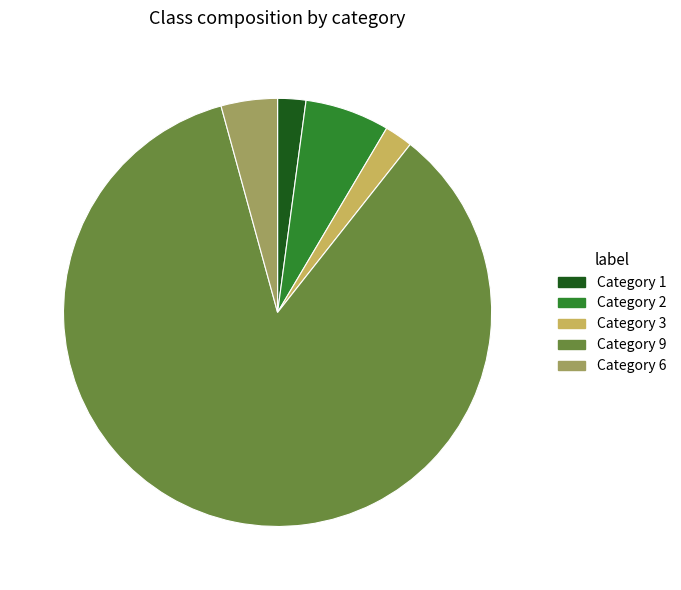

What is the largest slice in the pie chart?

Category 9